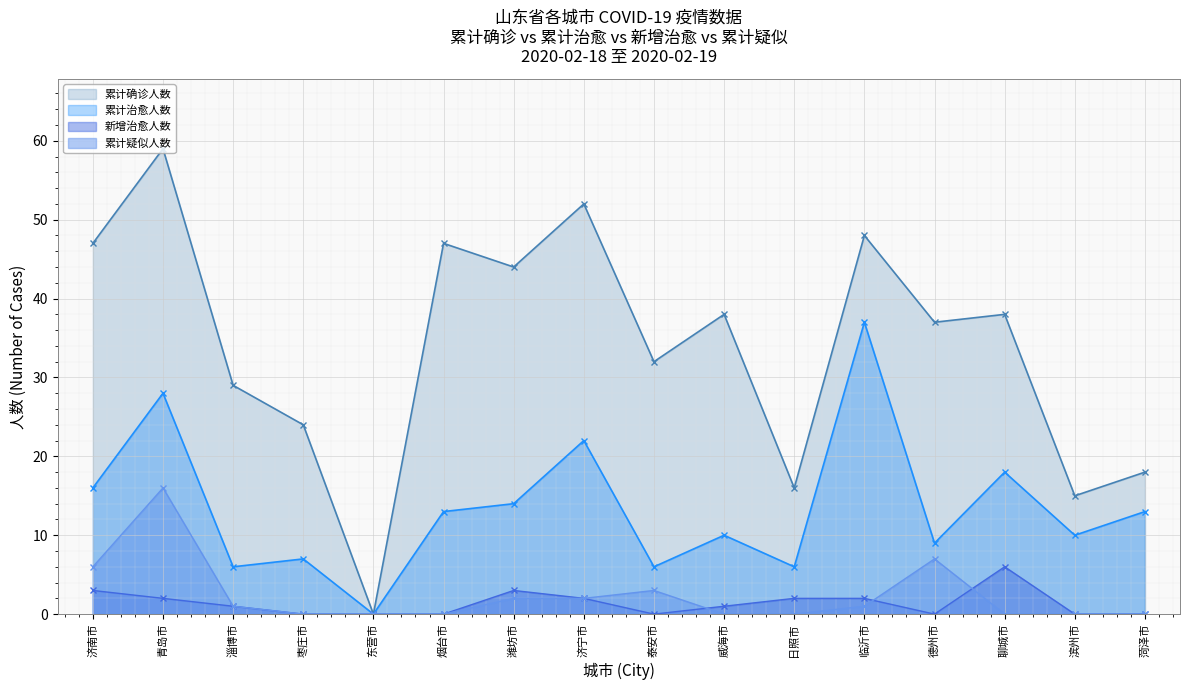

How many lines are shown in the chart?

4